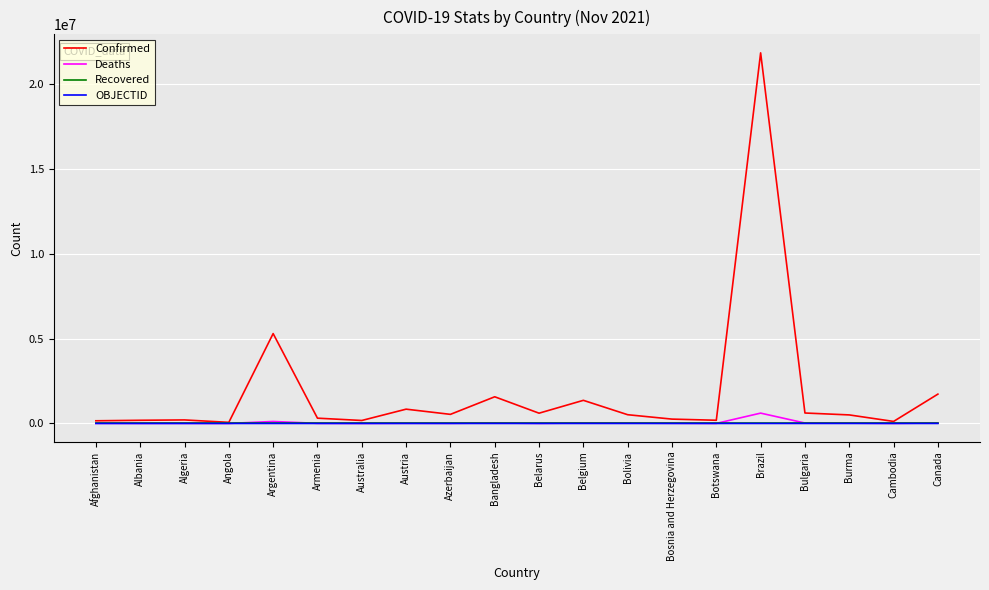

Which series has the largest range (max minus min)?

Confirmed